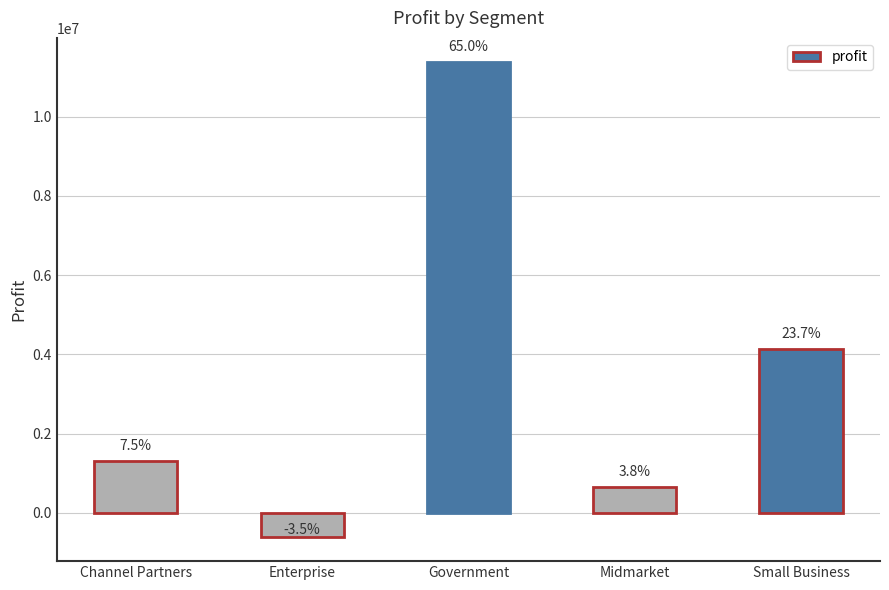

Rank the categories by value from lowest to highest.

Enterprise, Midmarket, Channel Partners, Small Business, Government